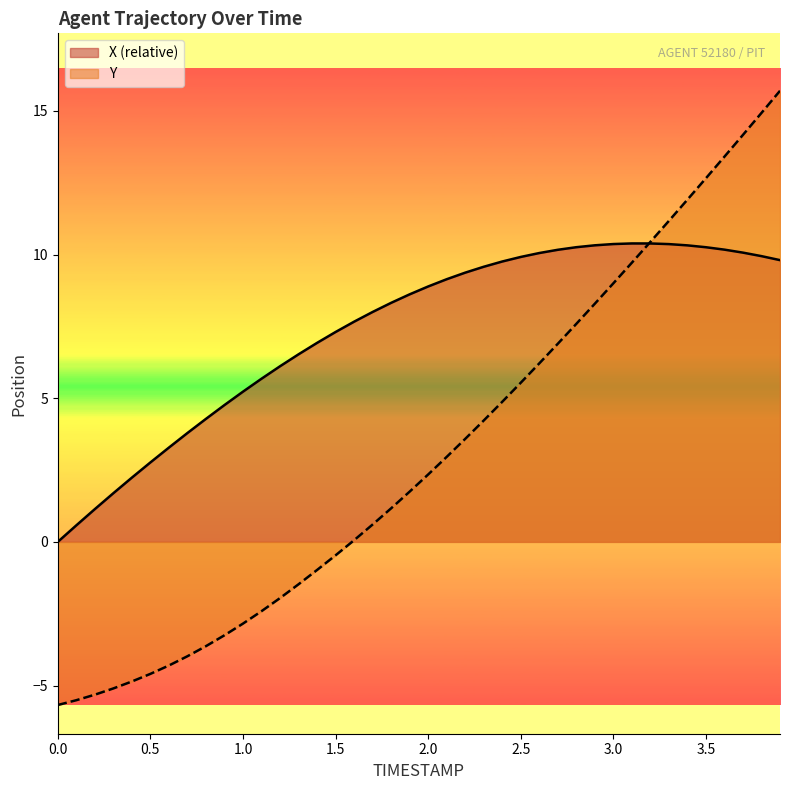

How many lines are shown in the chart?

2